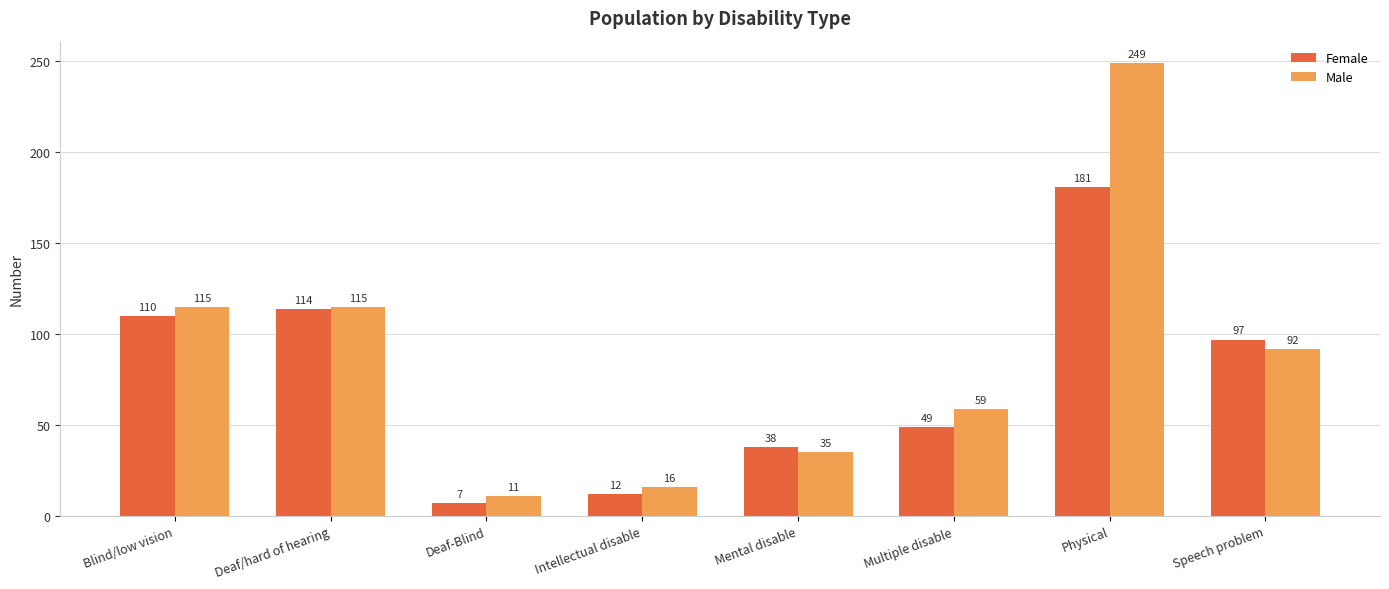

What are all the series names shown in the legend?

Female, Male